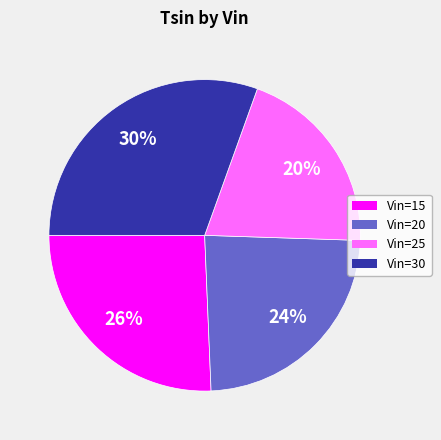

Is there any slice that represents more than half of the pie?

No